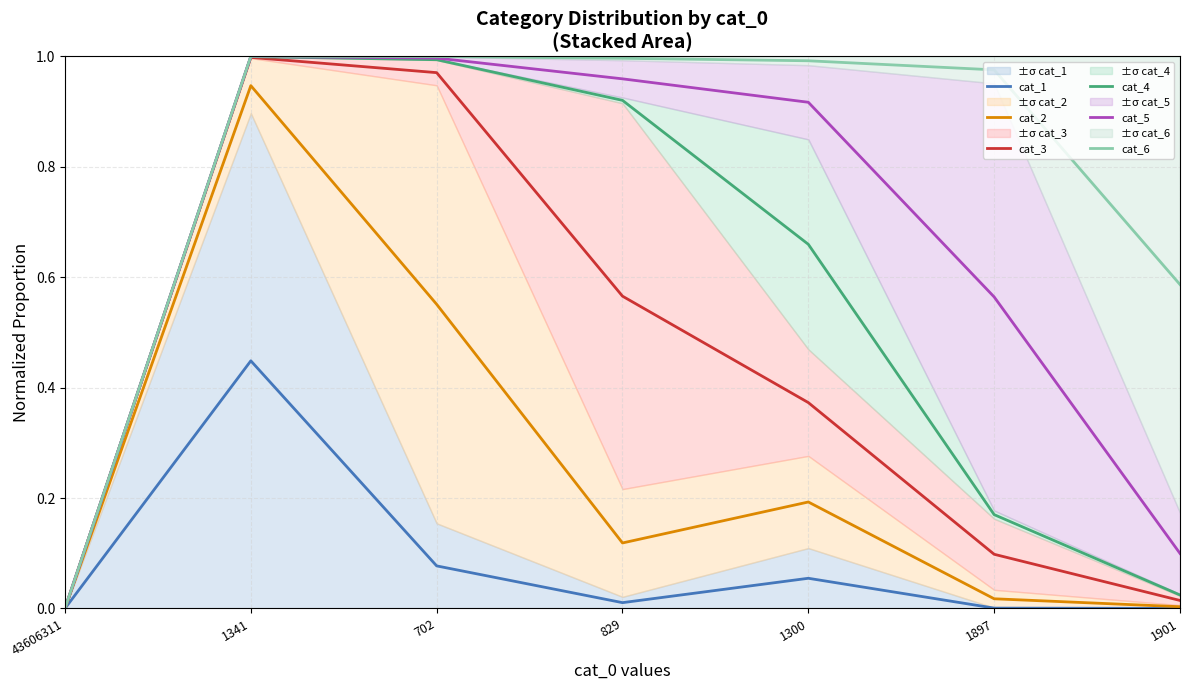

Reading left to right, transcribe all the data shown in this chart.

cat_1: 0.0	0.4	0.1	0.0	0.1	0.0	0.0
cat_2: 0.0	0.9	0.6	0.1	0.2	0.0	0.0
cat_3: 0.0	1.0	1.0	0.6	0.4	0.1	0.0
cat_4: 0.0	1.0	1.0	0.9	0.7	0.2	0.0
cat_5: 0.0	1.0	1.0	1.0	0.9	0.6	0.1
cat_6: 0.0	1.0	1.0	1.0	1.0	1.0	0.6